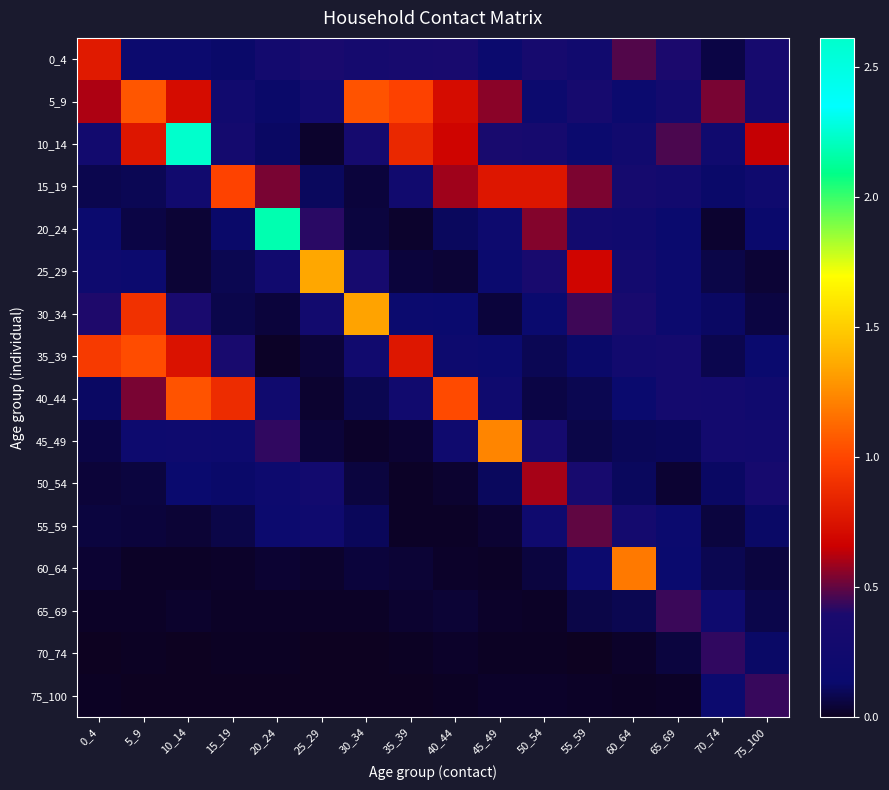

What is the spread (max minus min) of values at 65_69?

0.5